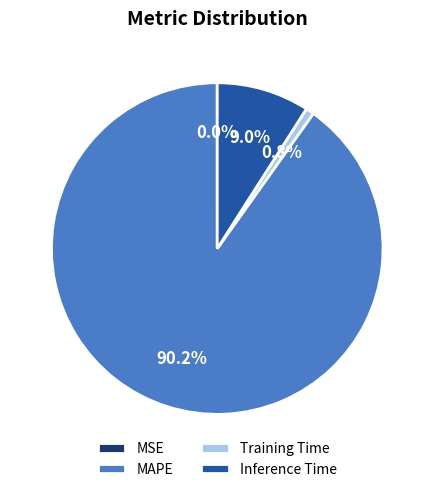

What percentage is NOT represented by Inference Time?

91.0%